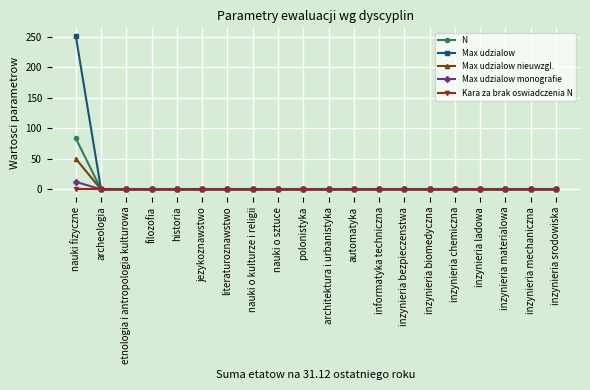

How many data points in Max udzialow are above 0?

1